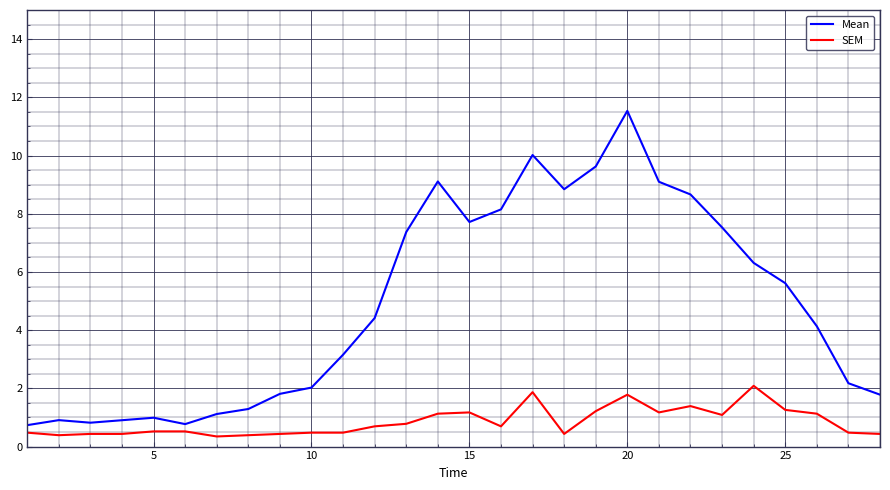

At how many categories does at least one series exceed 7?

11